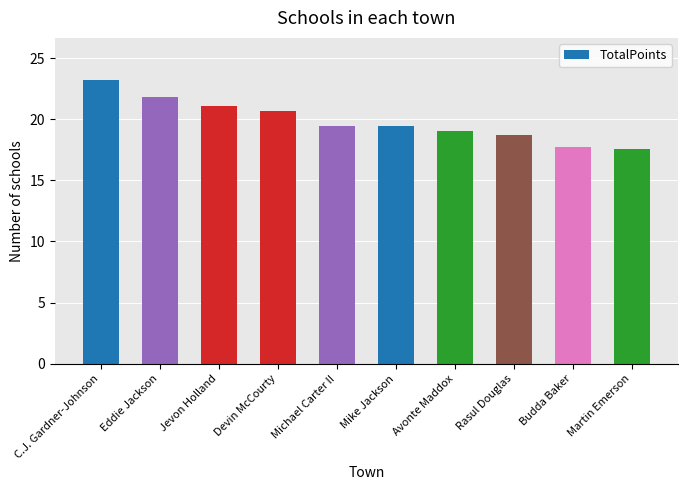

What is the greatest value displayed?

23.2